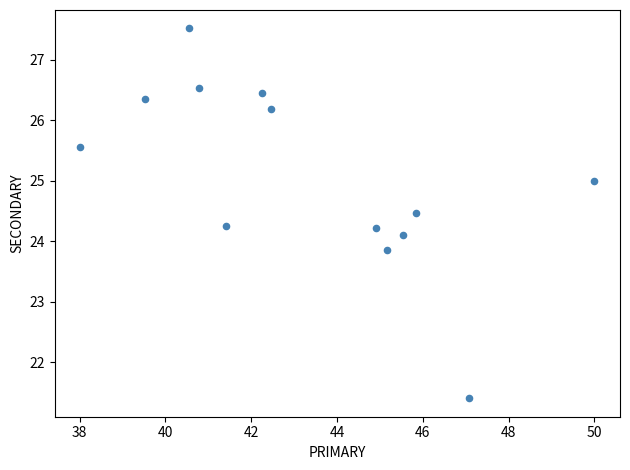

What is the range of Y values (max minus min)?

6.1